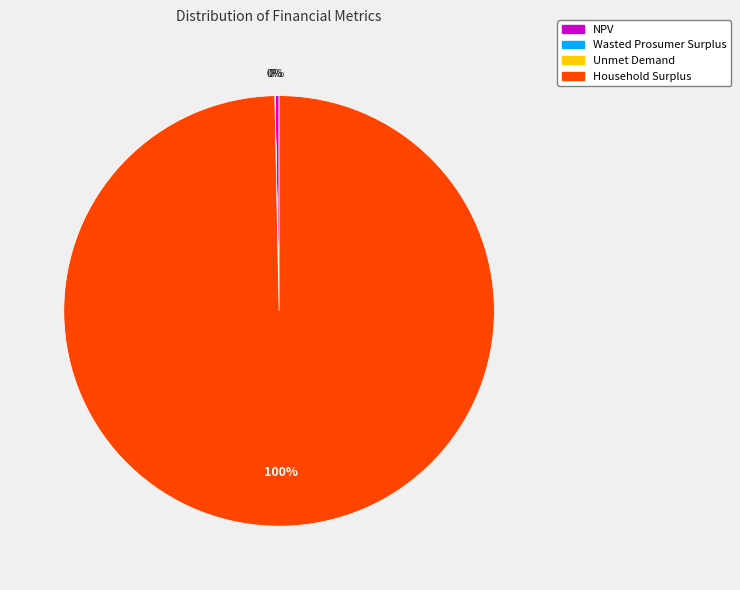

Which slice is the largest?

Household Surplus